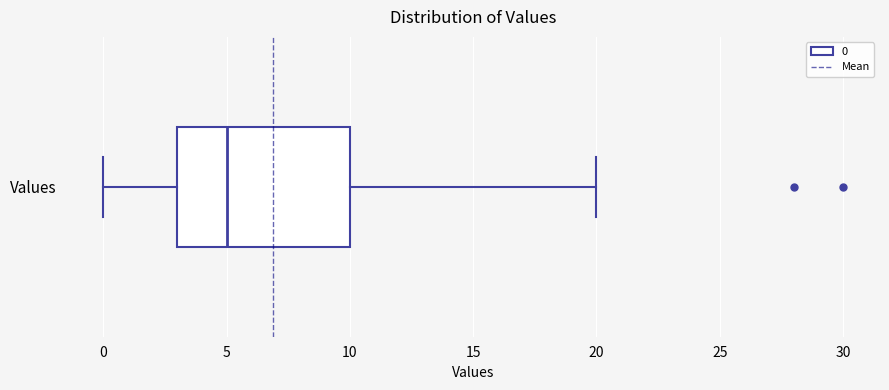

Transcribe this box plot: give where the median line is, the range the box spans, and where the two whiskers end, as read against the x-axis. The values are not printed on the chart, so give them approximately, as read against the axis.

median 5, box 3 to 10, whiskers 0 to 20